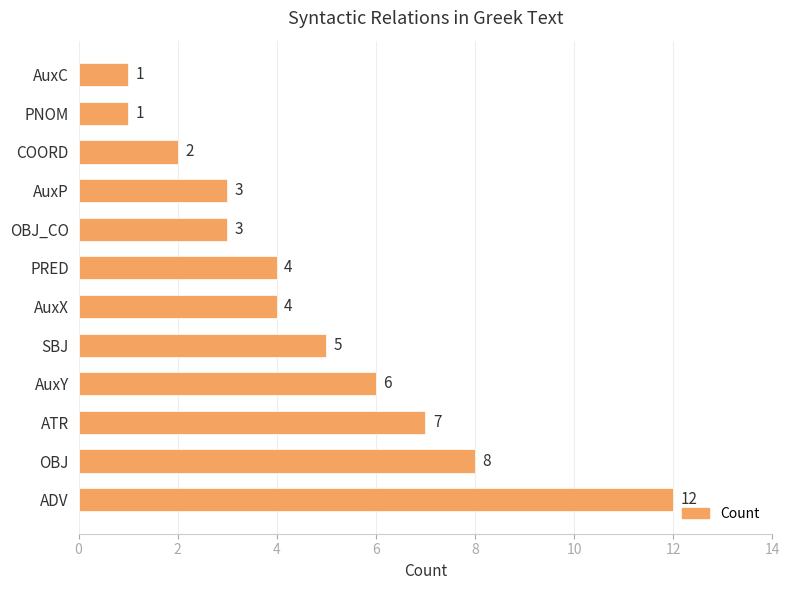

Approximately how many times larger is the value at AuxX compared to SBJ?

0.8